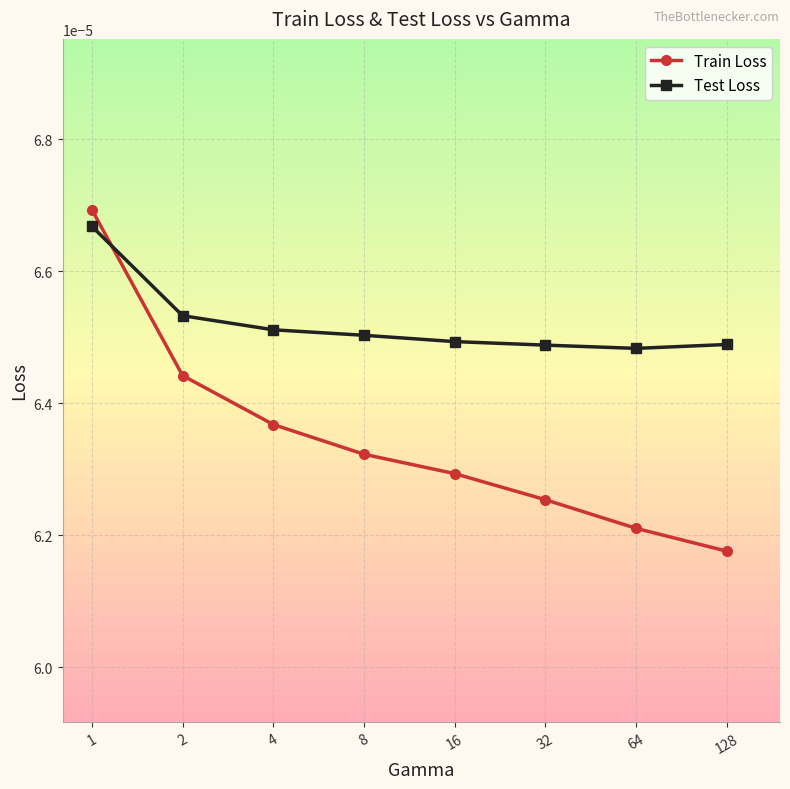

At how many categories does at least one series exceed 0?

8